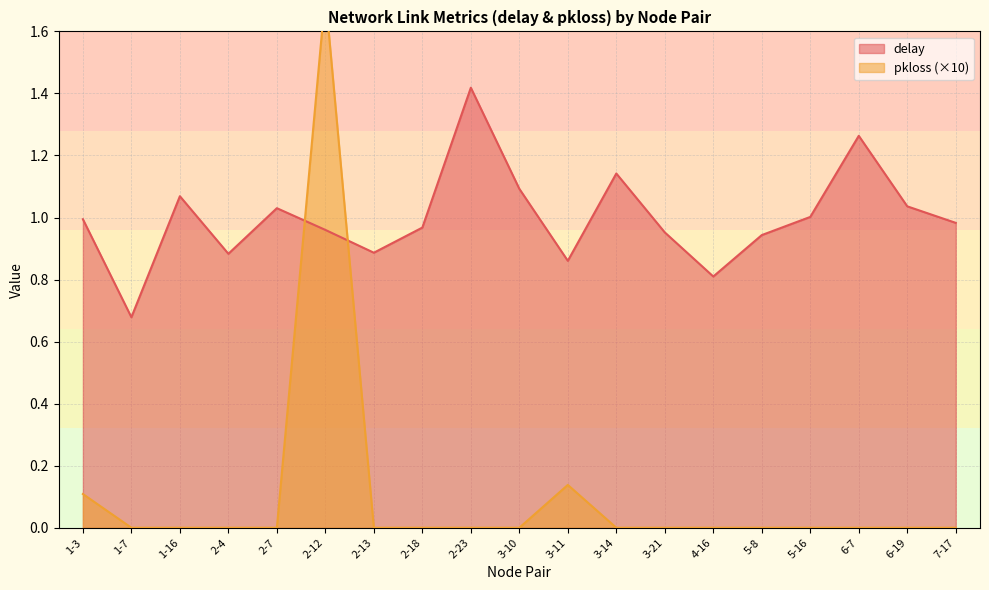

What is the total value across all series at 2-12?

2.7